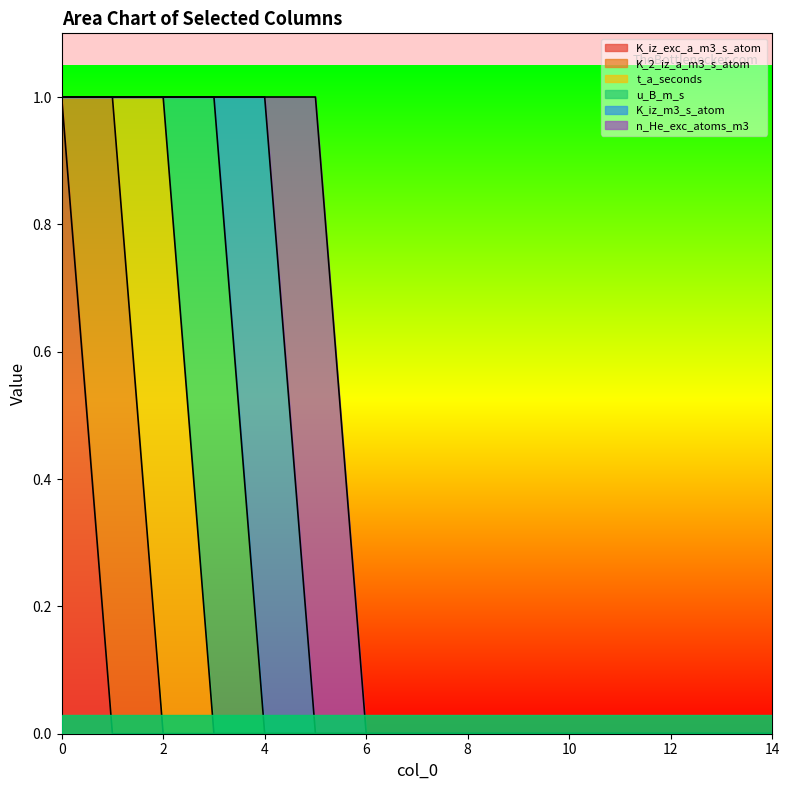

Which series has the largest range (max minus min)?

K_iz_exc_a_m3_s_atom